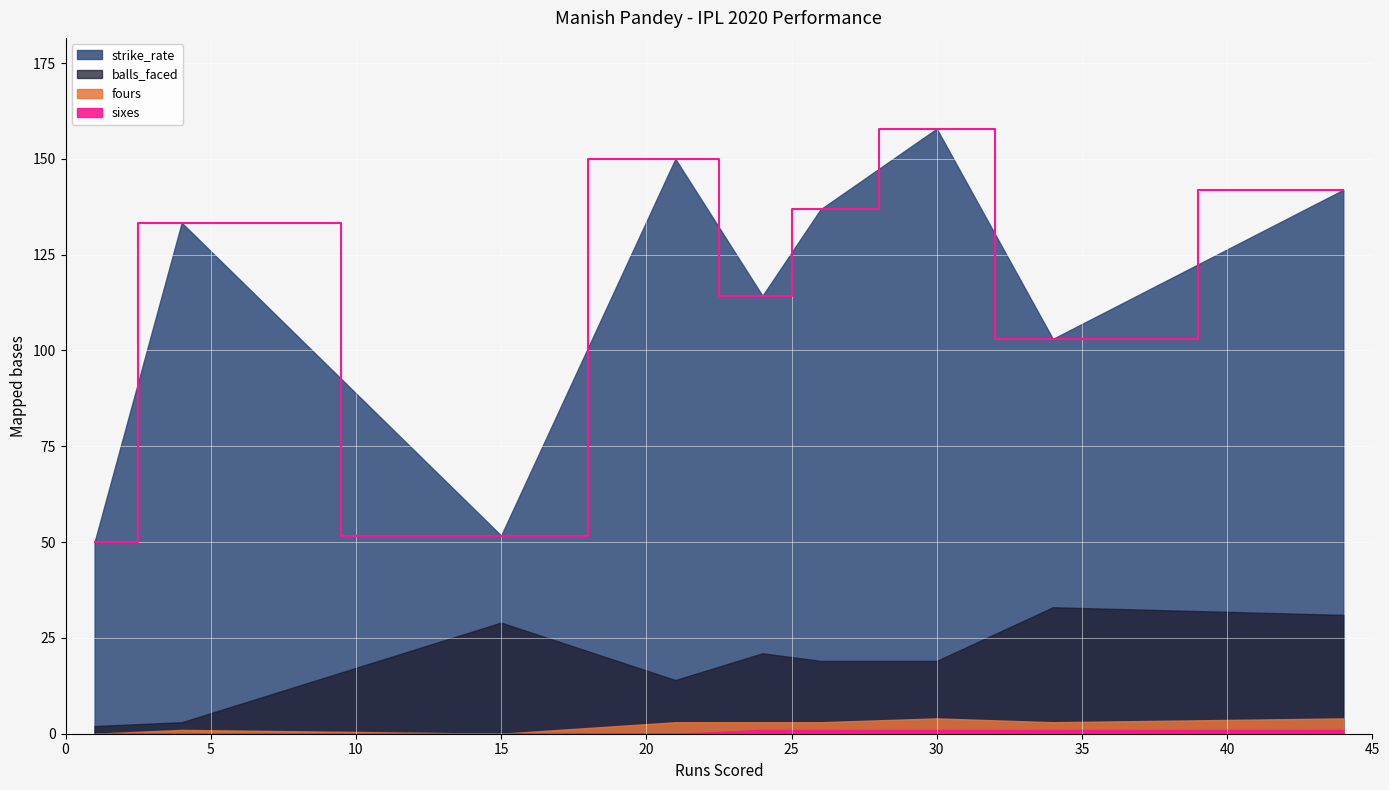

What is the approximate value of fours at 26?

3.0